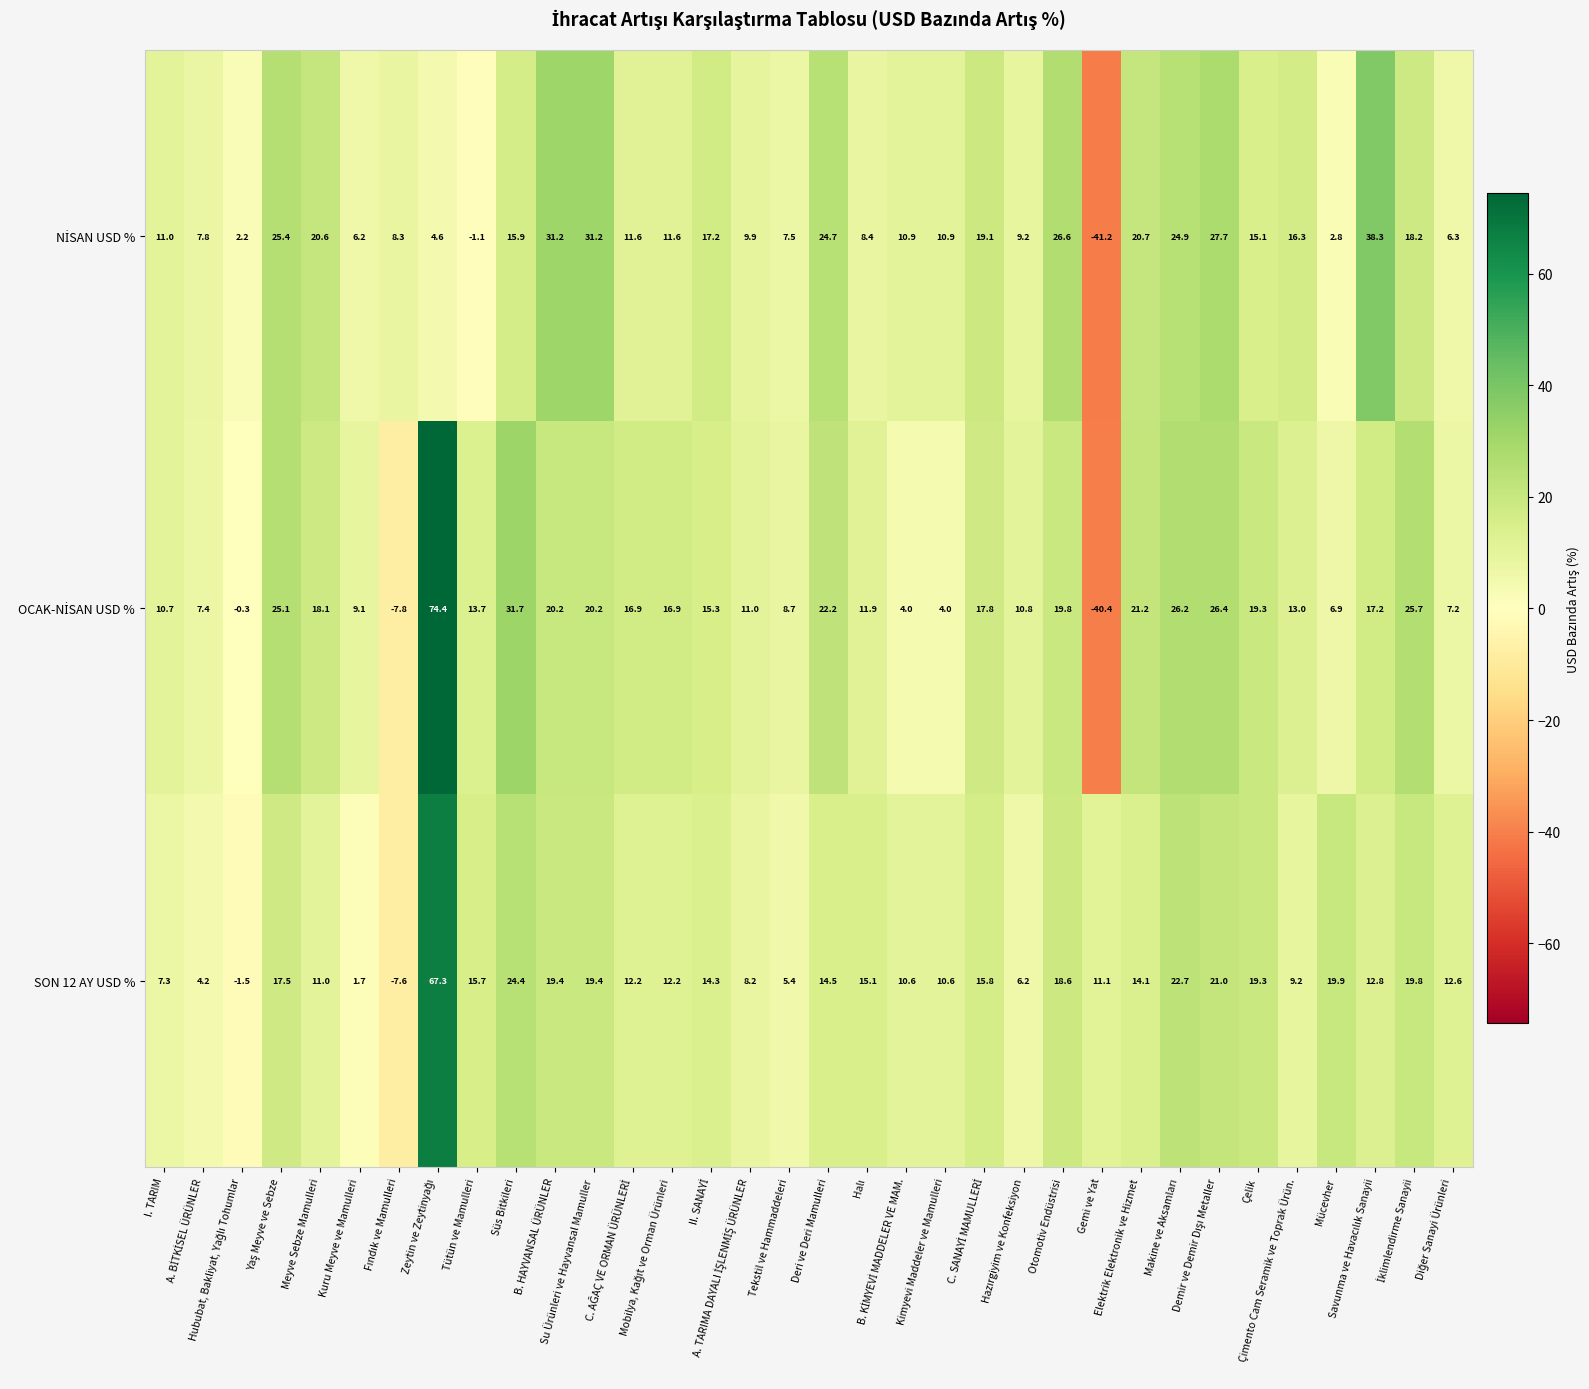

What is the smallest value displayed?

-41.2